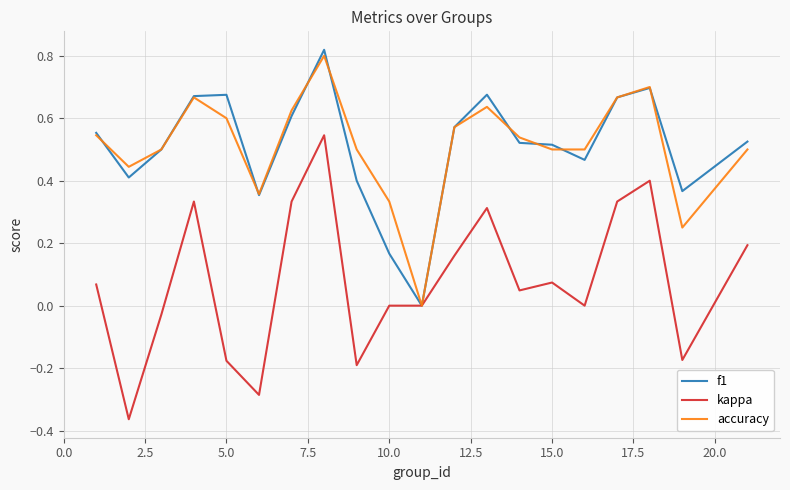

Which series has the largest range (max minus min)?

kappa